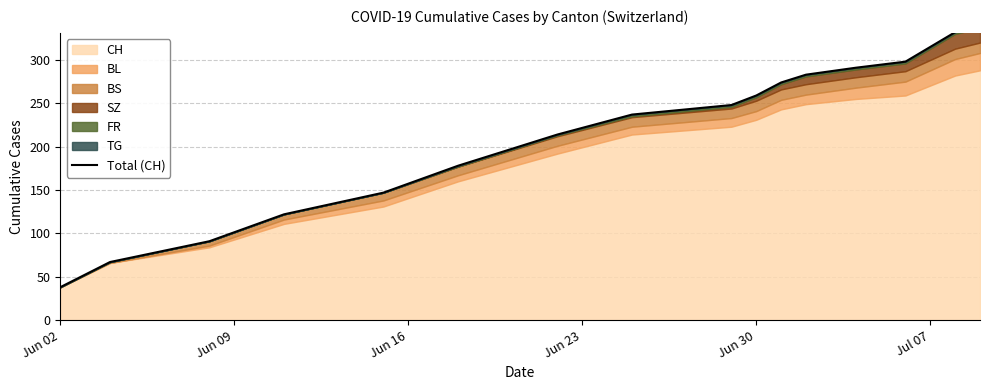

What is the minimum value shown in the chart?

38